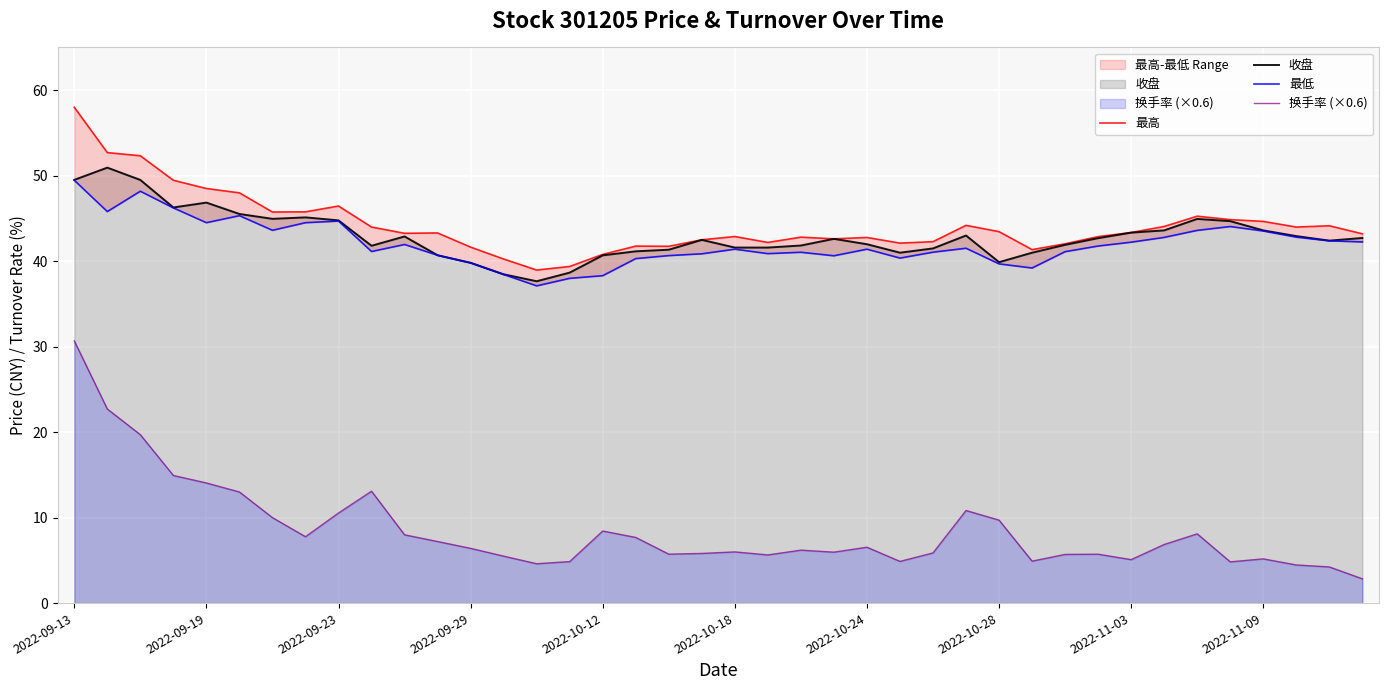

What is the difference between the second highest and second lowest values in the 最低 series?

10.2